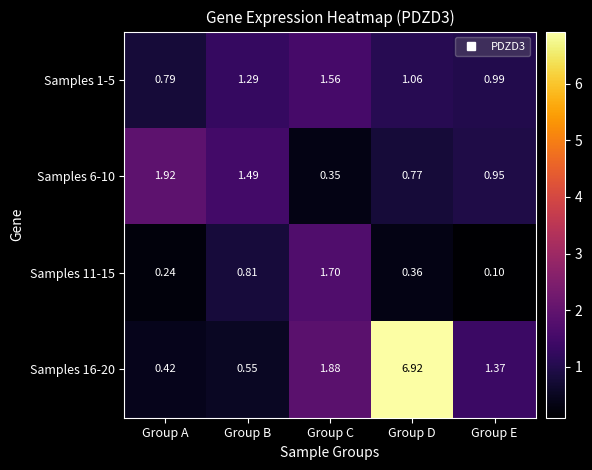

At which category is the sum across all series the highest?

Group D